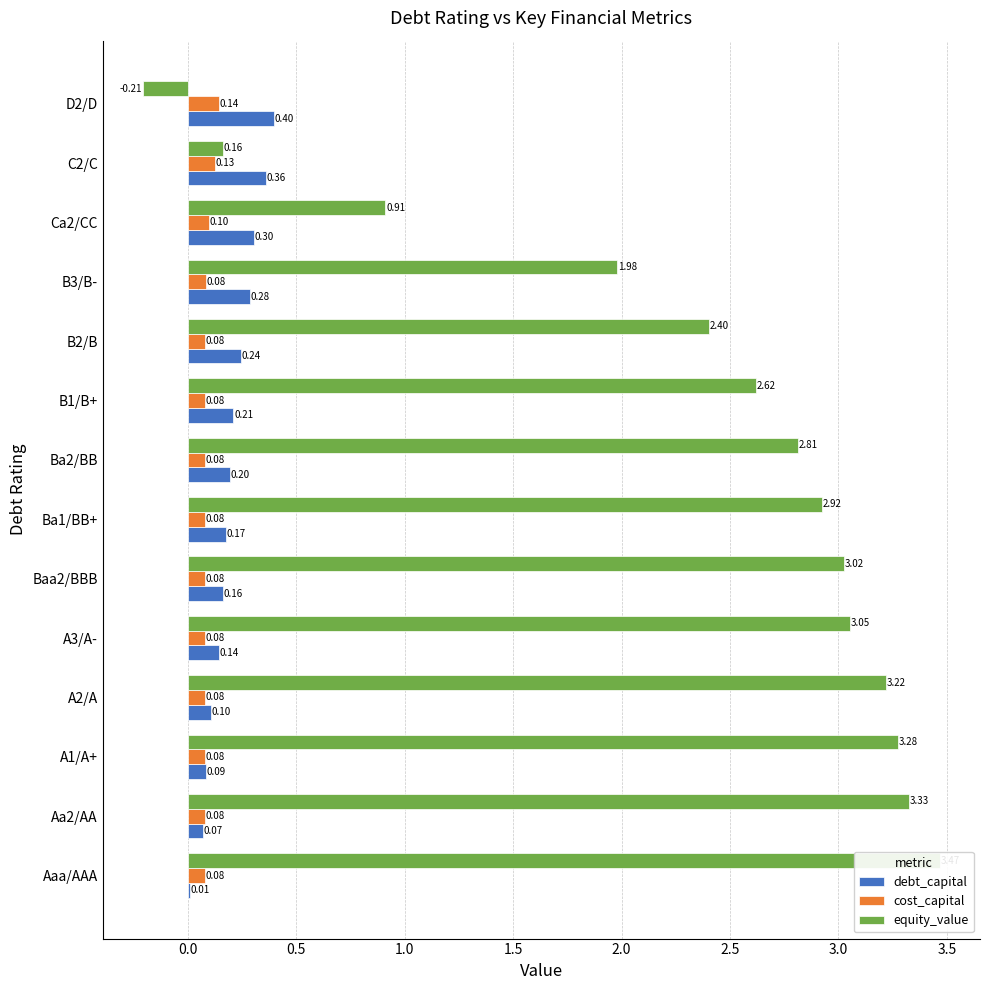

Are the bars horizontal?

Yes